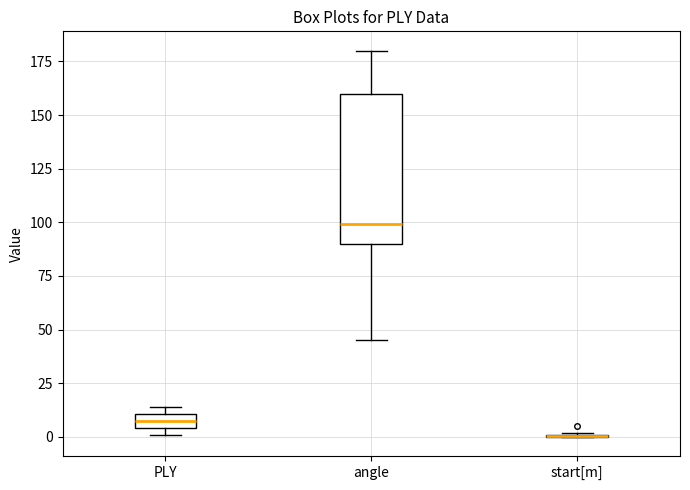

Where is the lower edge of the box for angle on the y-axis? The values are not printed on the chart, so give them approximately, as read against the axis.

90